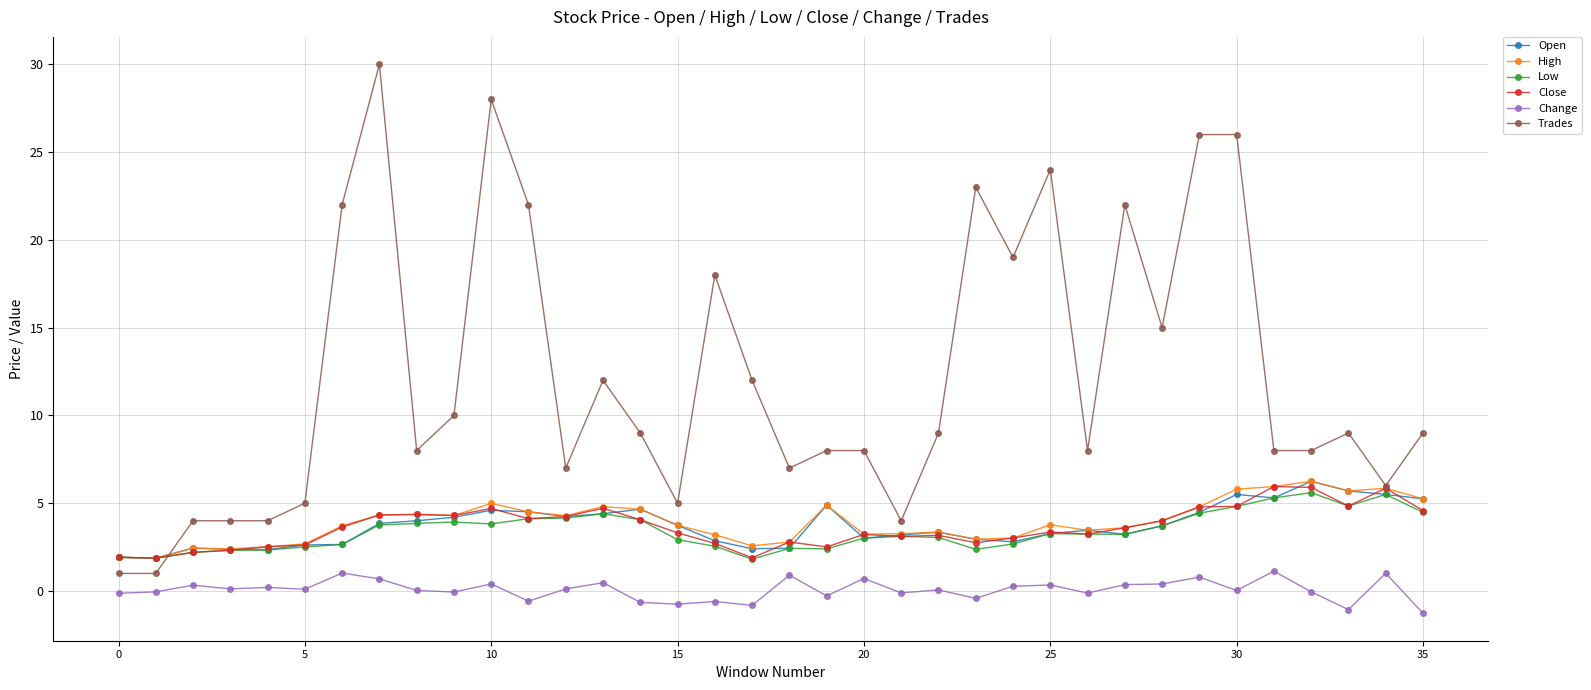

Which series has the widest spread of values?

Trades